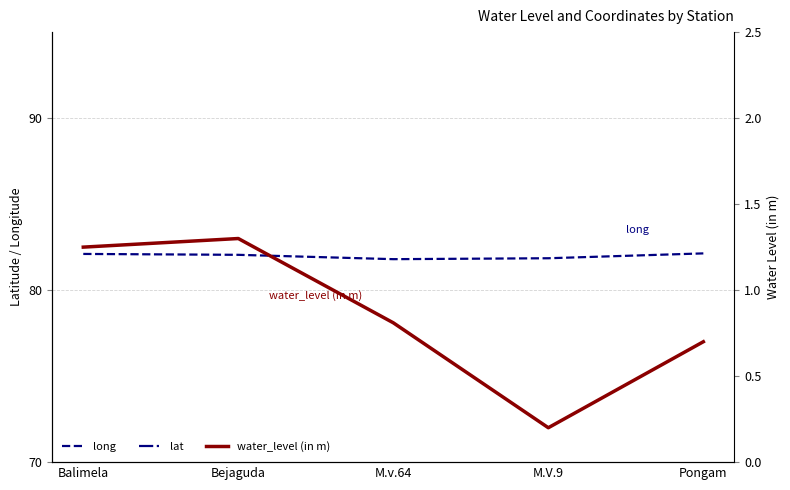

Reading left to right, list all the values displayed in this chart.

long: Balimela=82.1	Bejaguda=82.1	M.v.64=81.8	M.V.9=81.9	Pongam=82.1
lat: Balimela=18.3	Bejaguda=18.5	M.v.64=18.2	M.V.9=18.3	Pongam=18.5
water_level (in m): Balimela=1.2	Bejaguda=1.3	M.v.64=0.8	M.V.9=0.2	Pongam=0.7